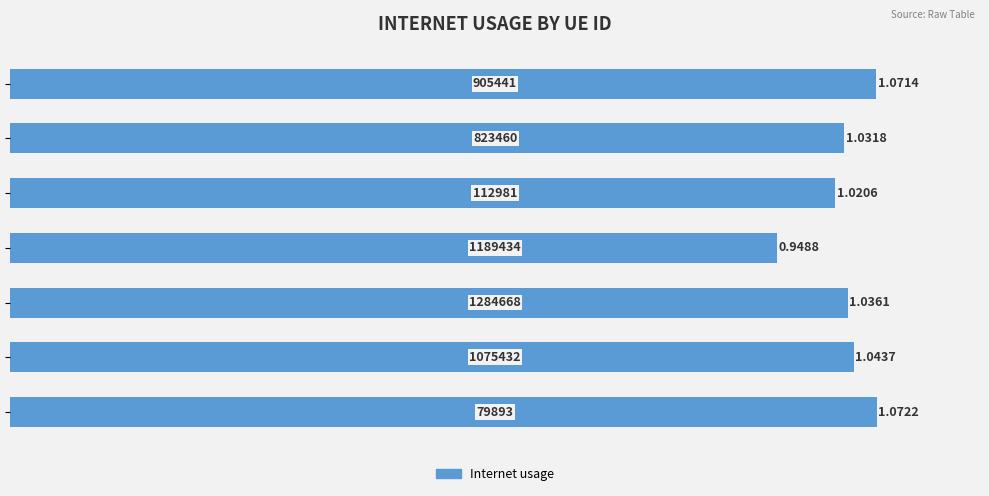

What is the sum of all values?

7.2